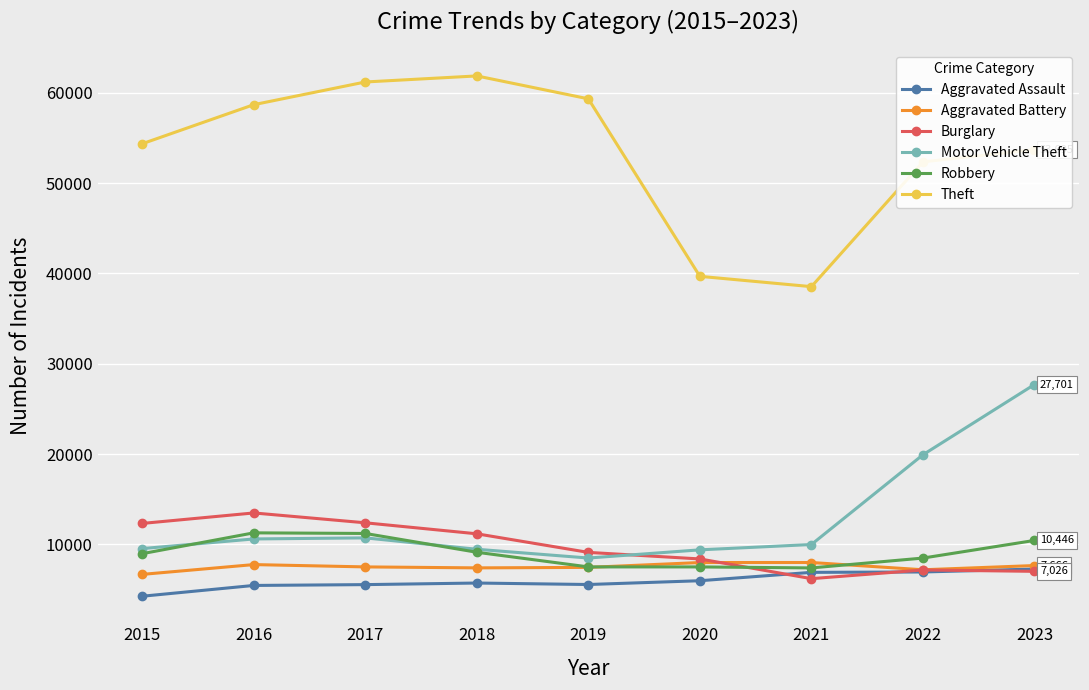

Is it true that Aggravated Battery equals 3276 at 2015?

False